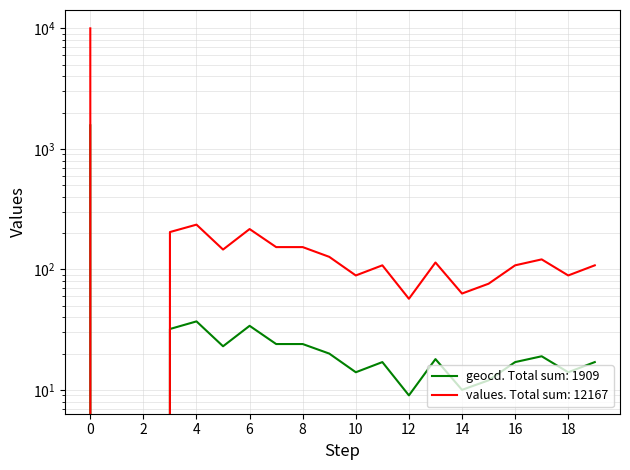

What is the value of the geocd point at the 1st from the left?

1568